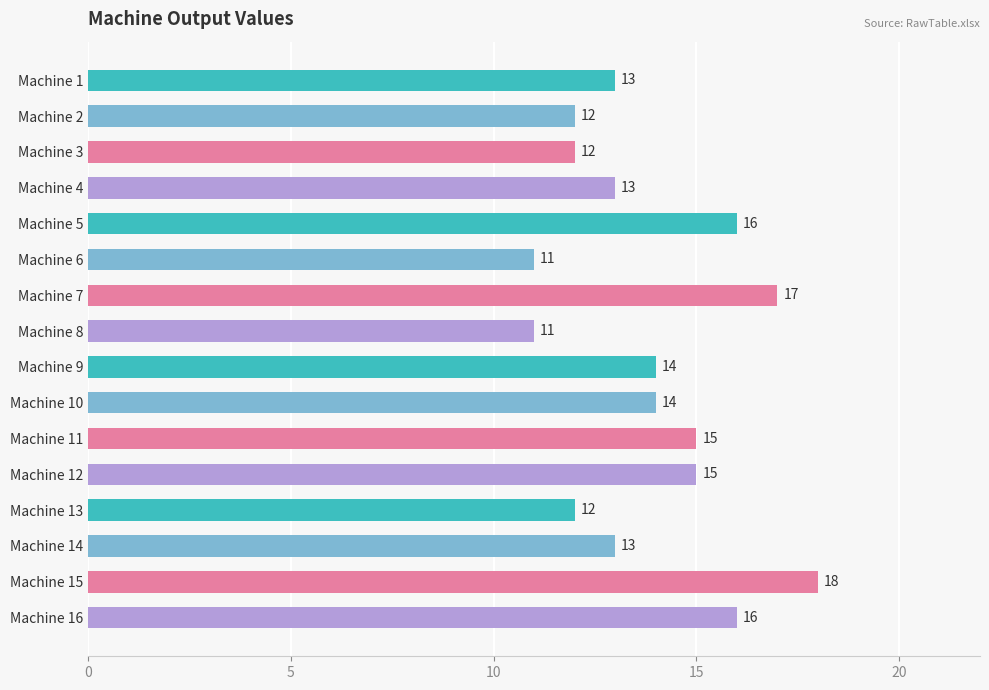

What is the difference between the second highest and minimum values?

6